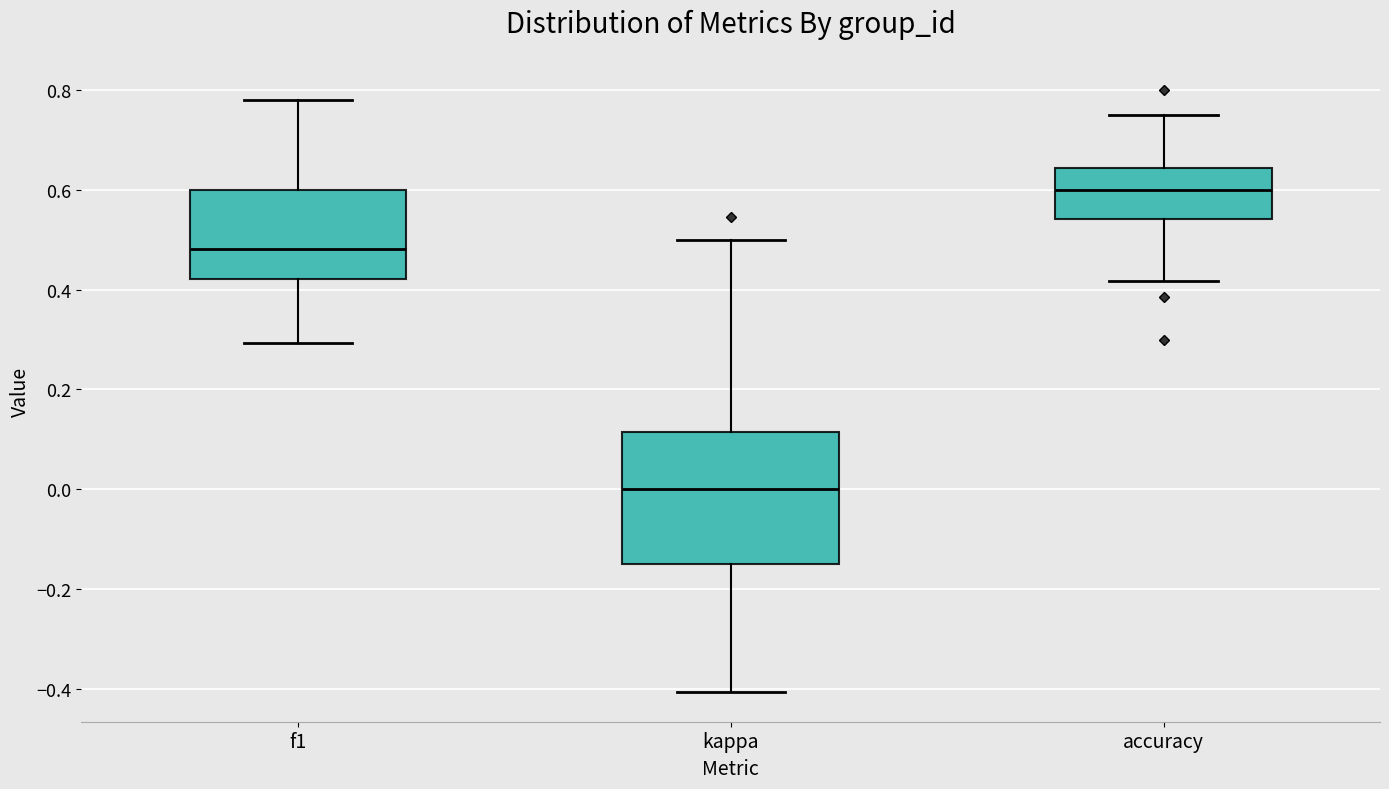

Comparing the boxes themselves (not the whiskers), which one is the tallest?

kappa